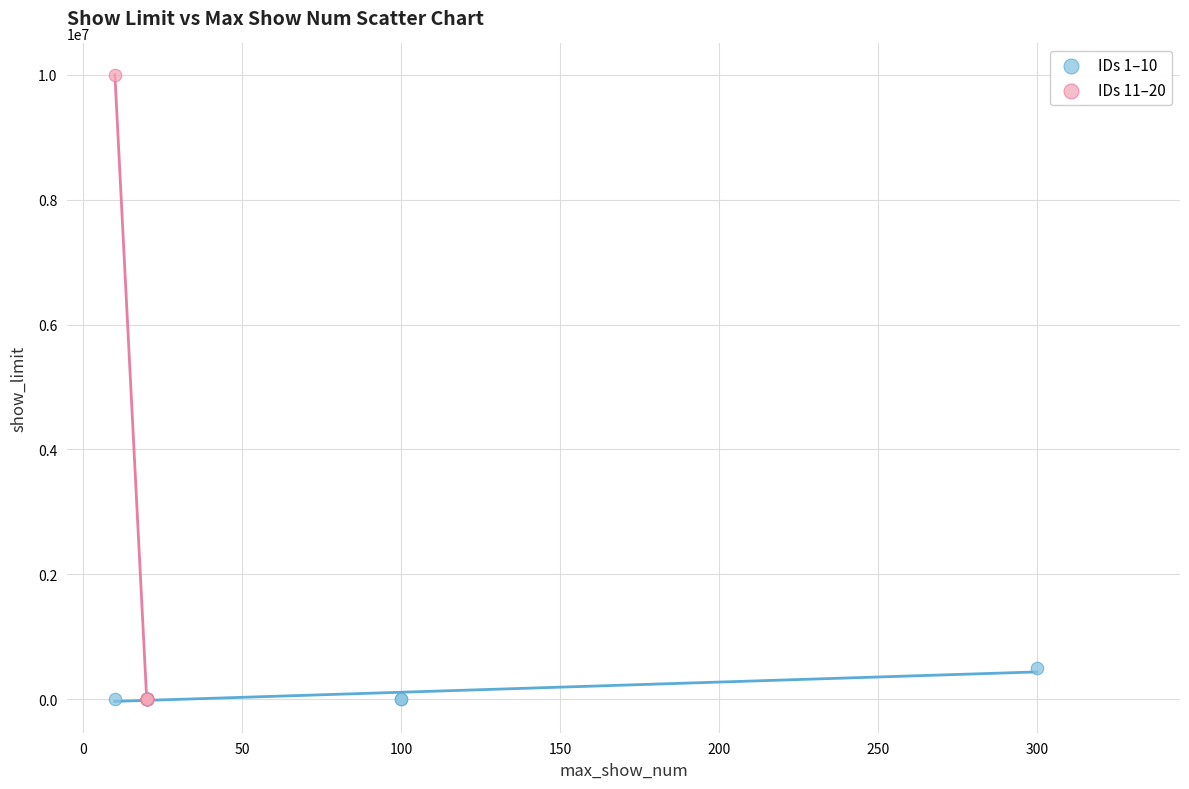

Which series contains the highest Y value?

IDs 11–20